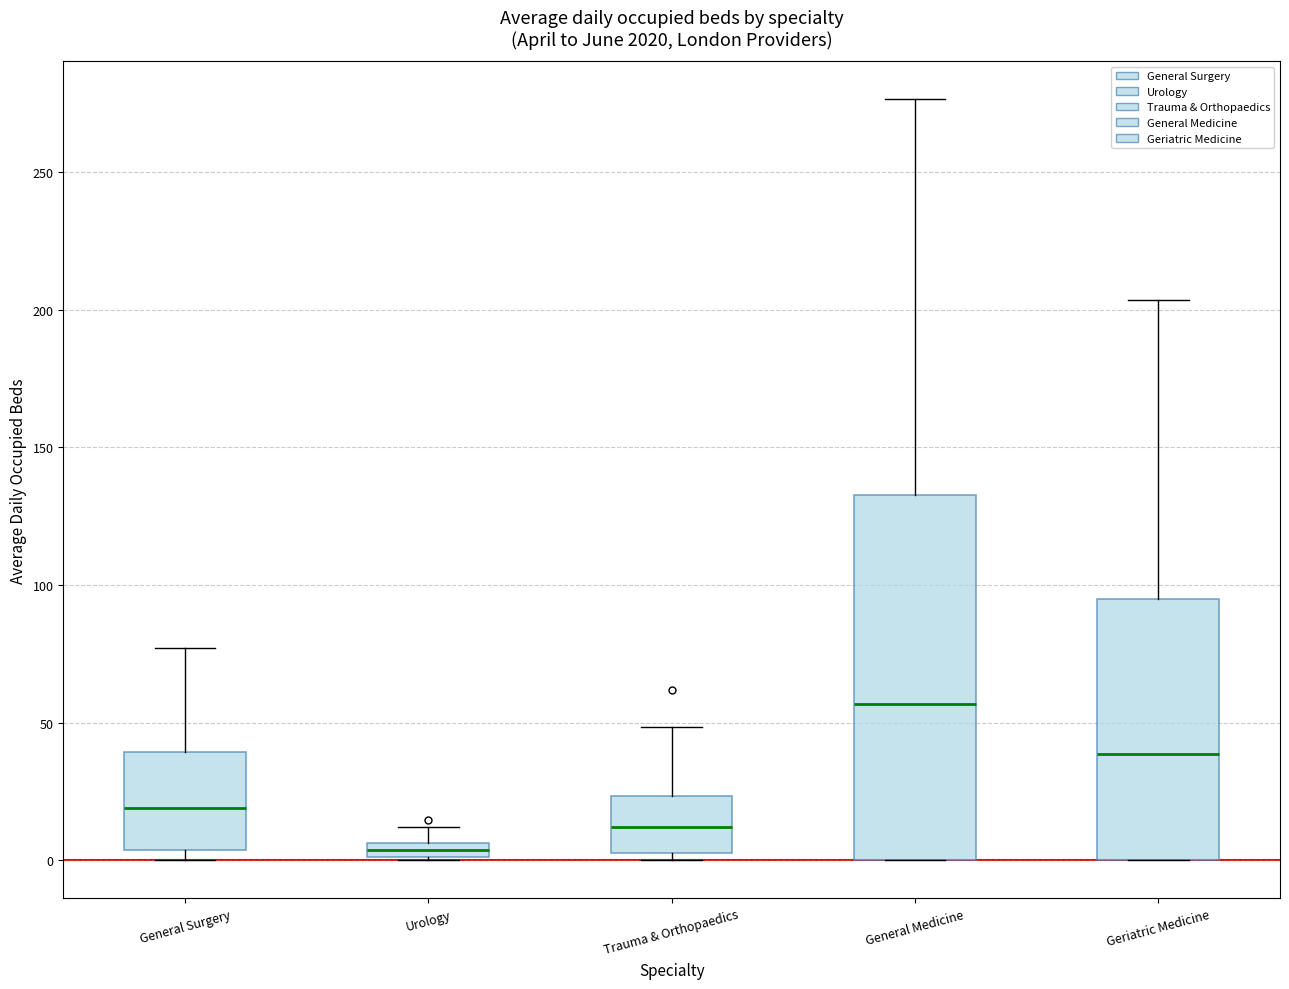

Which box is the tallest, from its lower edge to its upper edge?

General Medicine